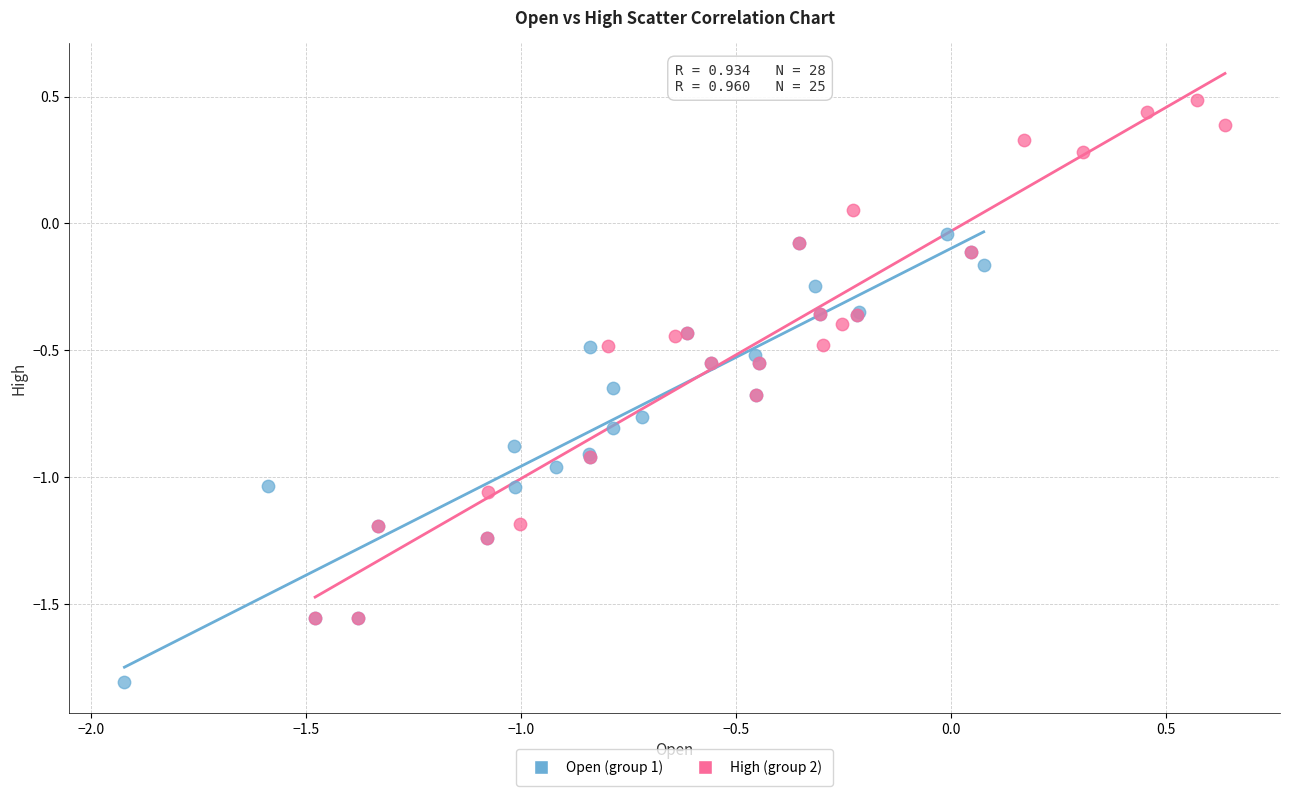

What are all the series names shown in the legend?

Open (group 1), High (group 2)